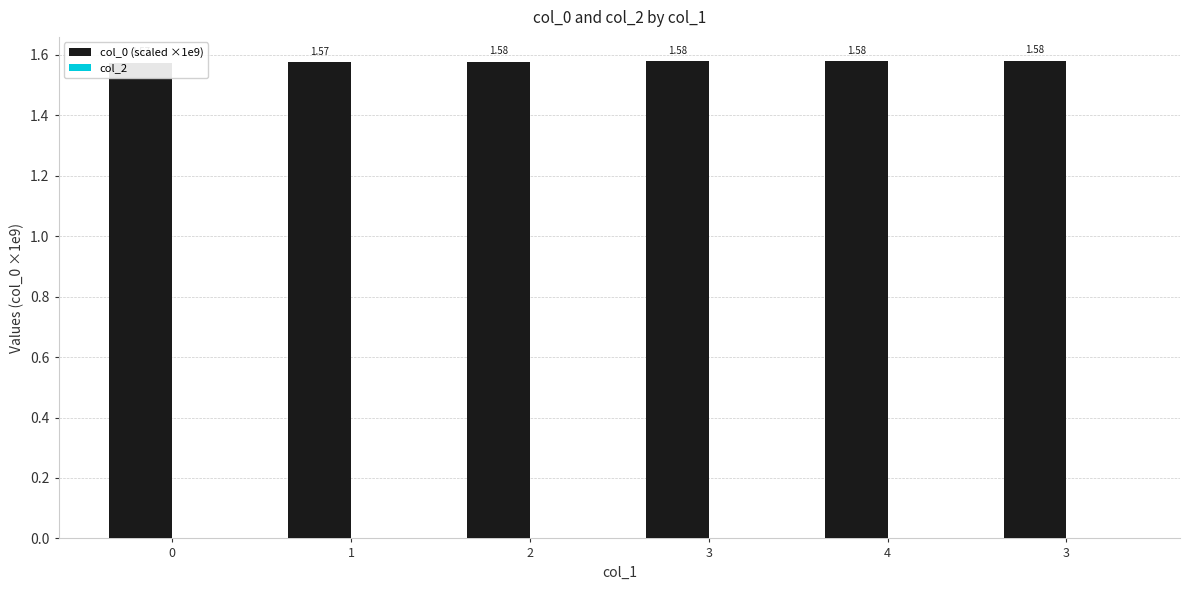

Rank the categories by col_2 value from lowest to highest.

0, 1, 2, 3, 4, 3